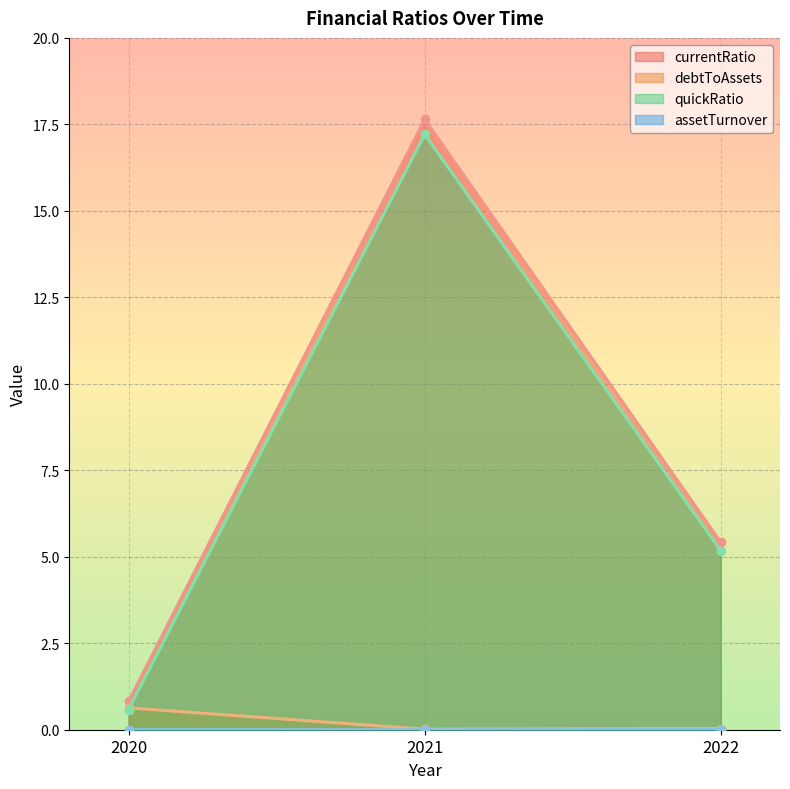

Is the value of quickRatio at 2021 greater than the value of assetTurnover at 2021?

Yes